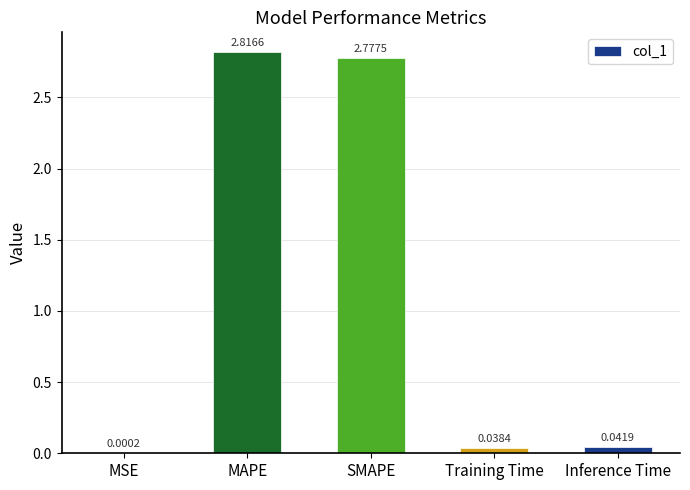

At which label is the value closest to 1?

Inference Time